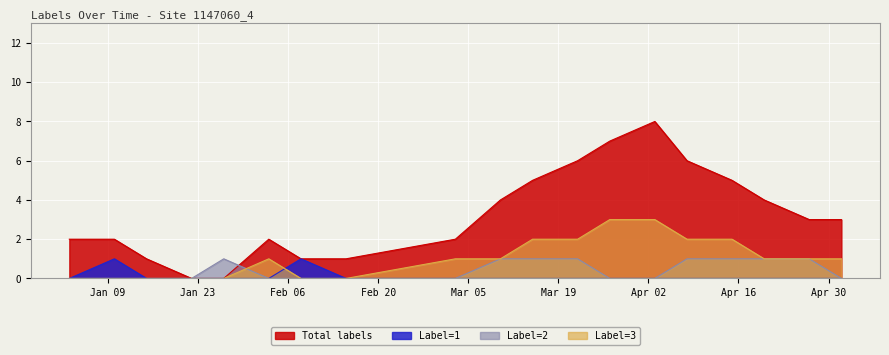

What is the greatest value displayed?

8